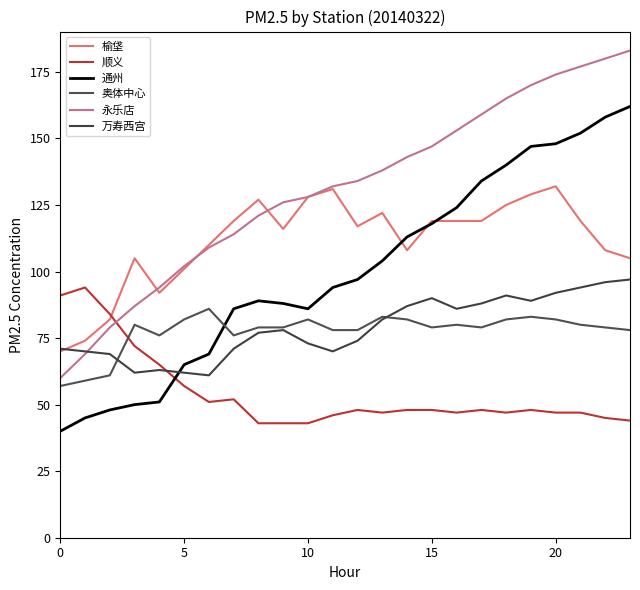

What is the minimum value shown in the chart?

40